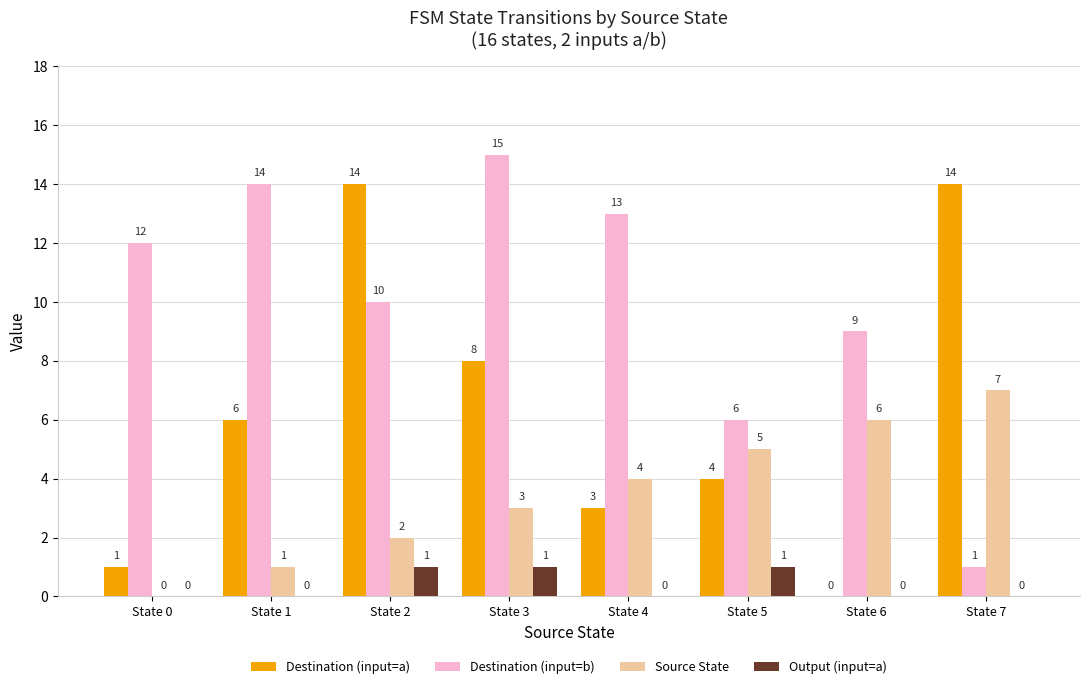

Which series changed the most between State 5 and State 7?

Destination (input=a)